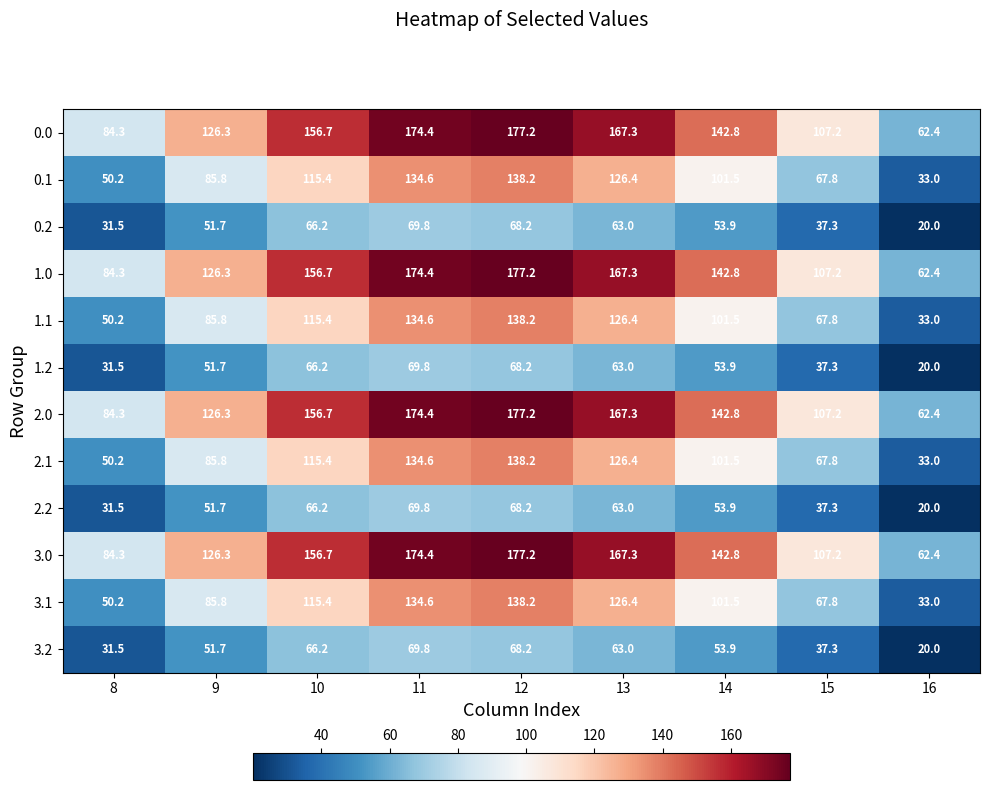

At which label does 2.1 first exceed 101?

10